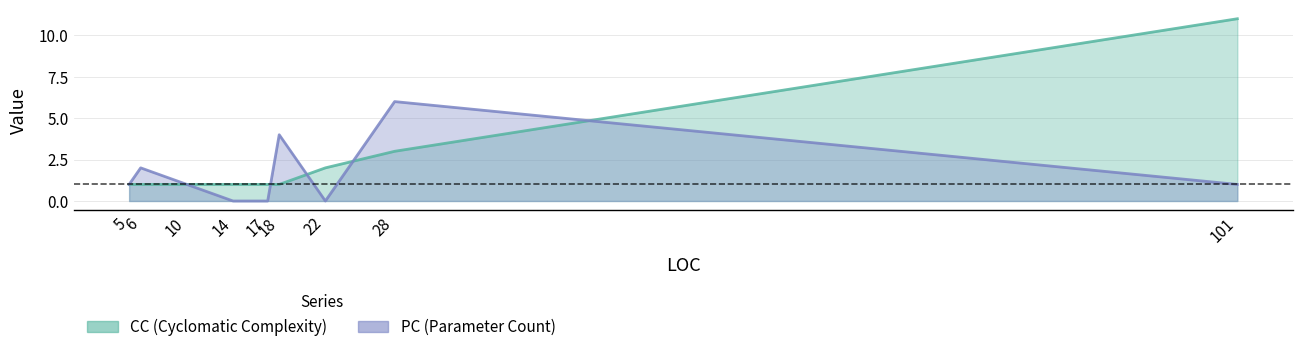

What is the total value across all series at 18?

5